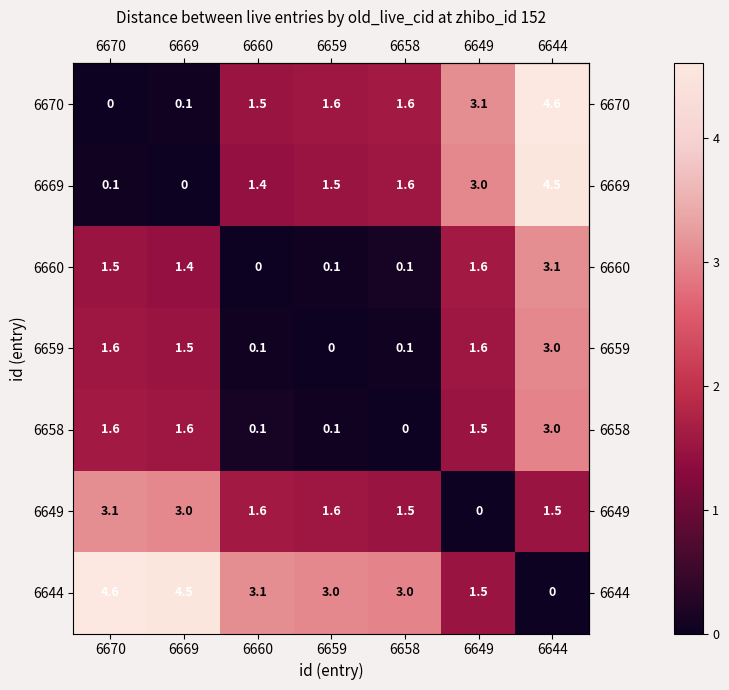

What is the sum of the 6649 values at 6660 and 6658?

3.1